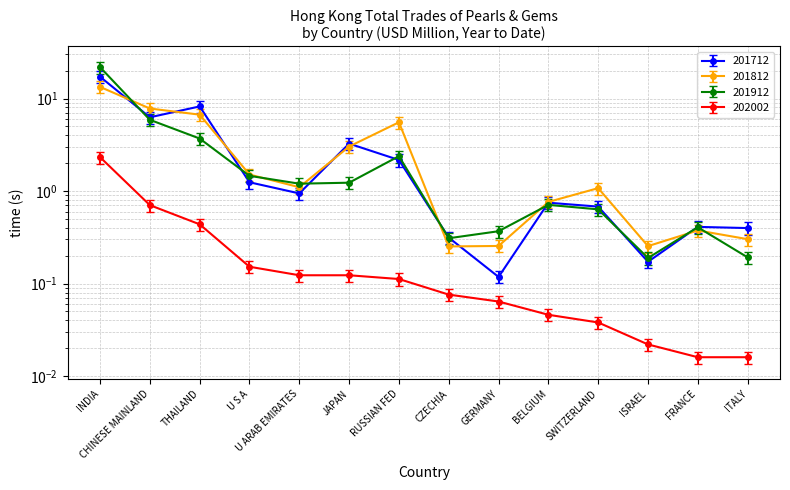

The value of 201912 at SWITZERLAND is 0.6. True or false?

True